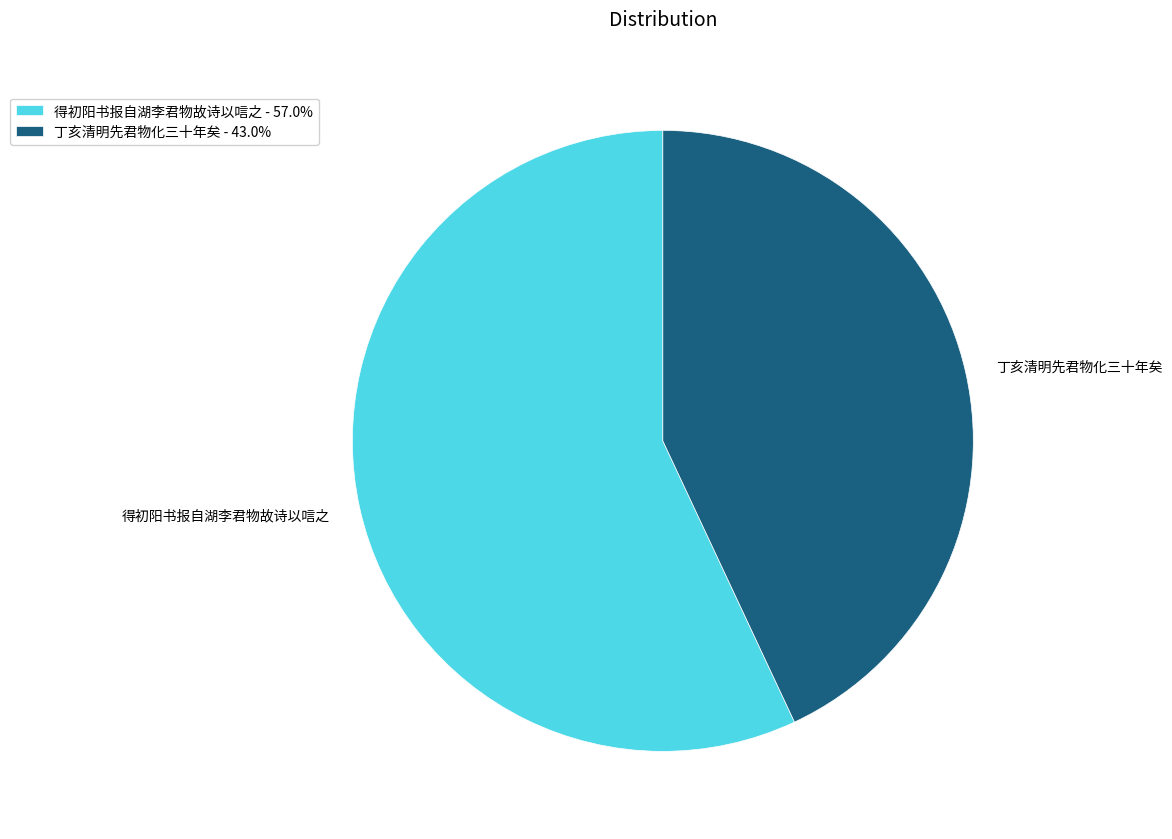

Does 丁亥清明先君物化三十年矣 account for over 50% of the chart?

No